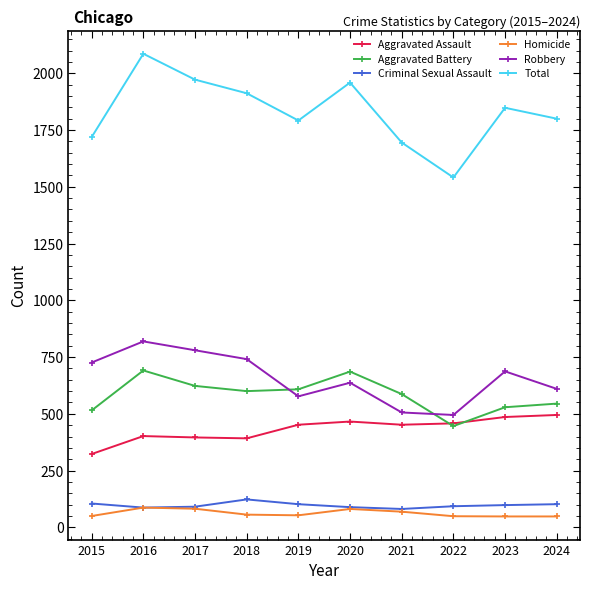

What is the greatest value displayed?

2086